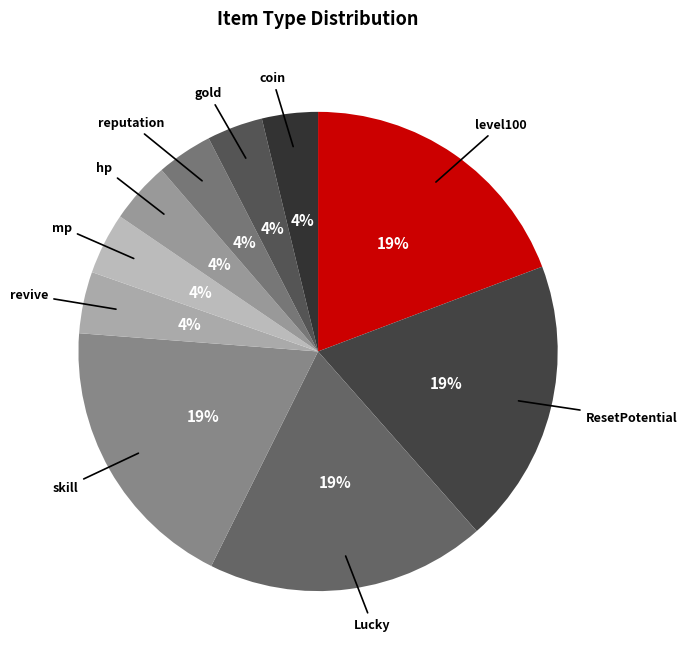

How many slices are in this pie chart?

10